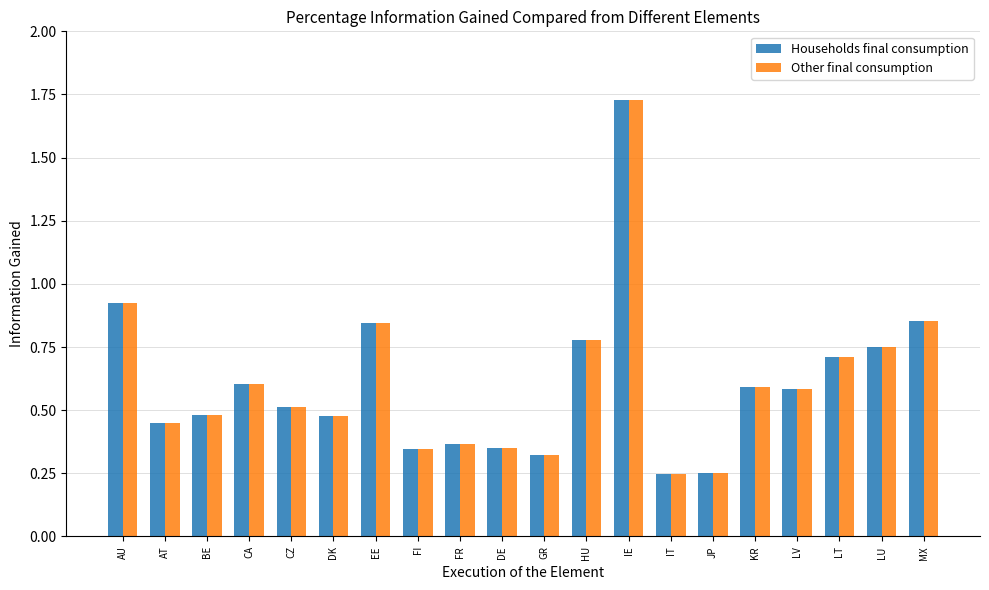

At which label does Households final consumption reach its peak?

IE